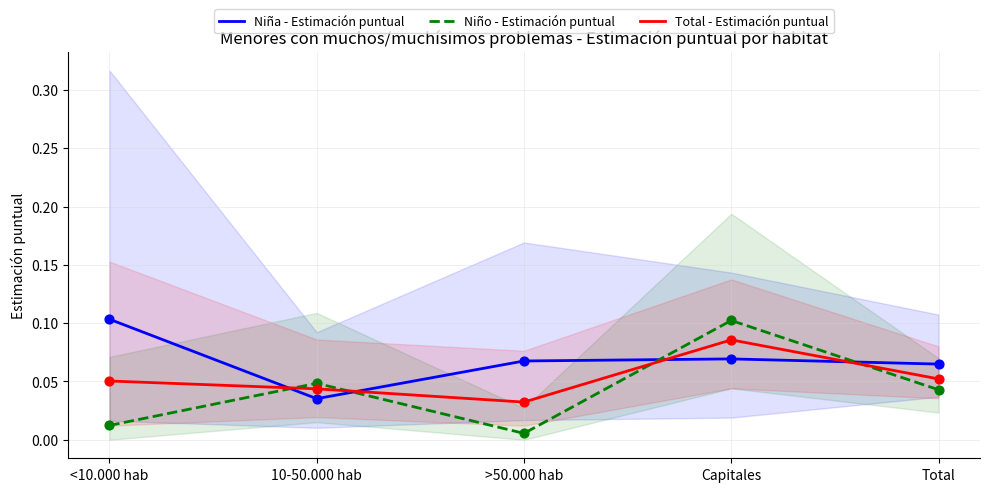

Is the value of Total - Estimación puntual at >50.000 hab greater than the value of Niña - Estimación puntual at 10-50.000 hab?

No